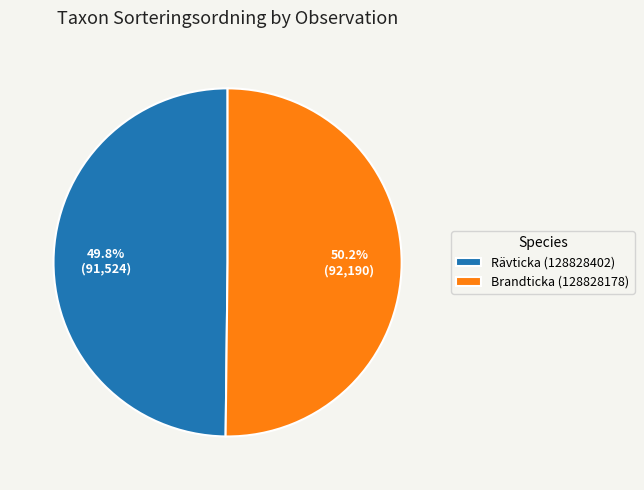

What portion of the pie excludes Rävticka (128828402)?

50.2%